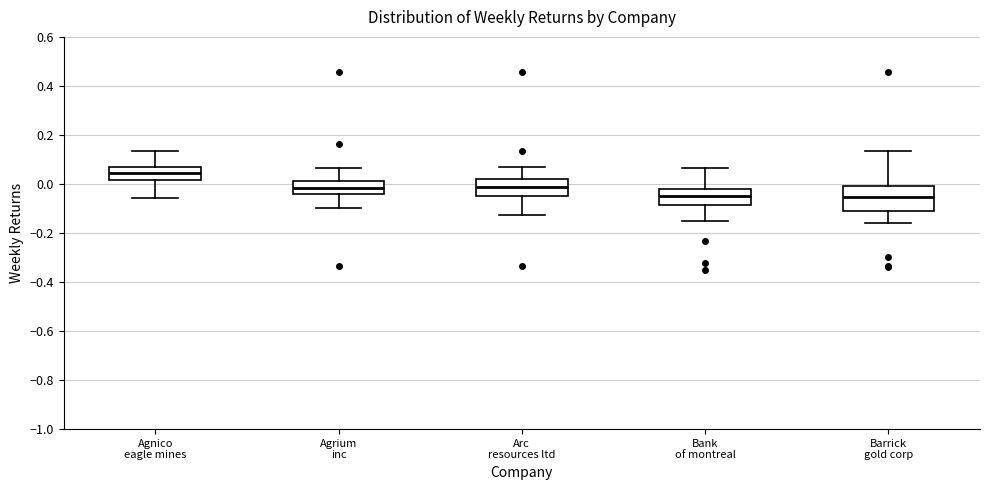

Where does the median line of the box for Agrium inc sit on the y-axis? The values are not printed on the chart, so give them approximately, as read against the axis.

-0.02